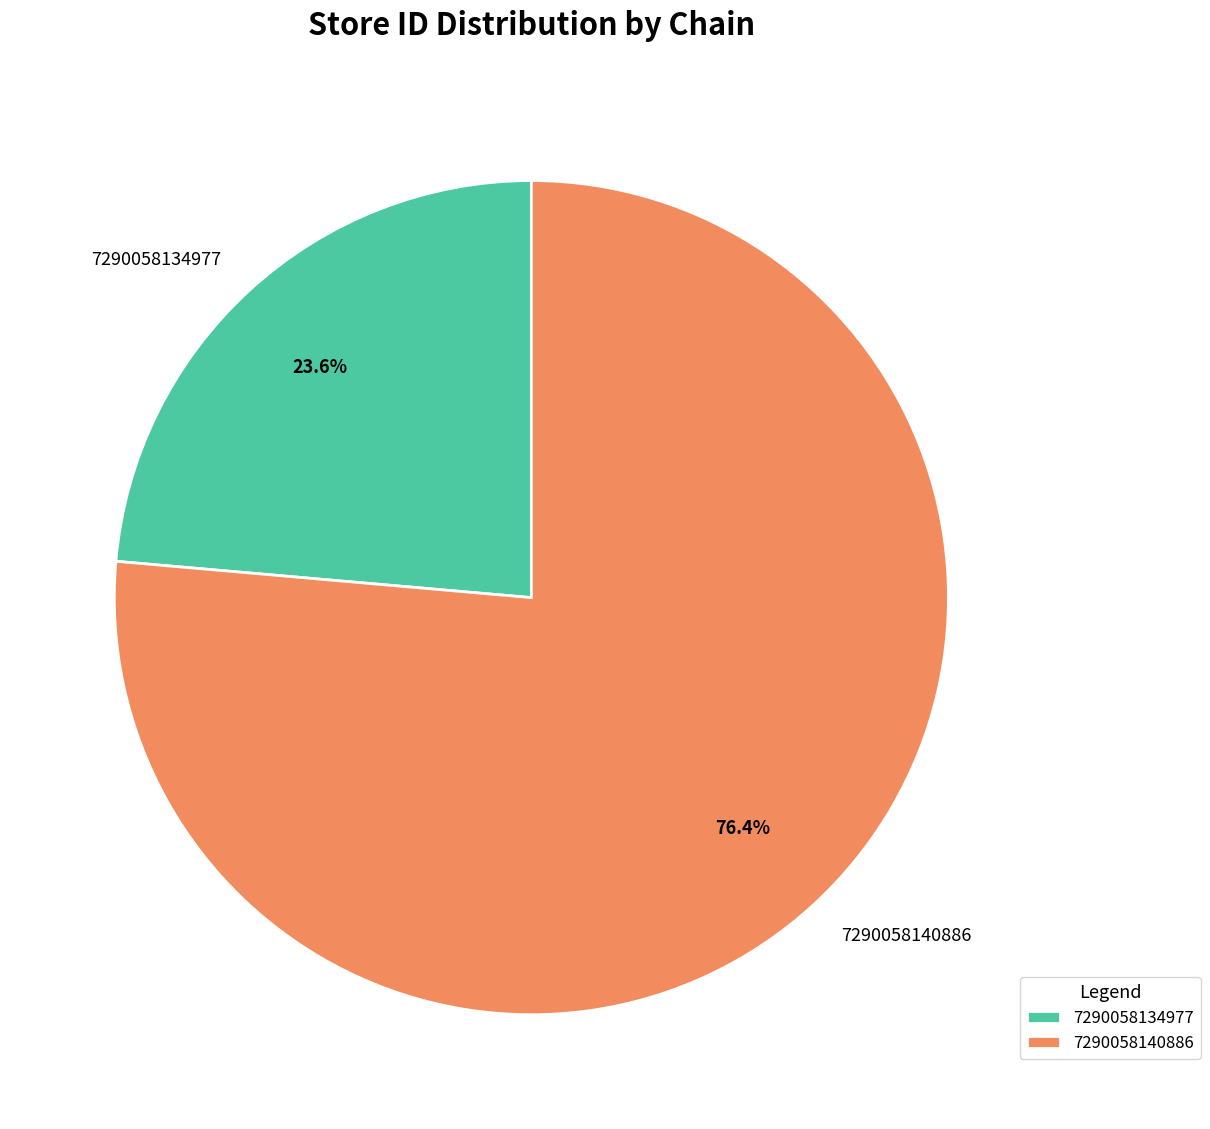

To the nearest percent, what portion does 7290058134977 represent?

24%